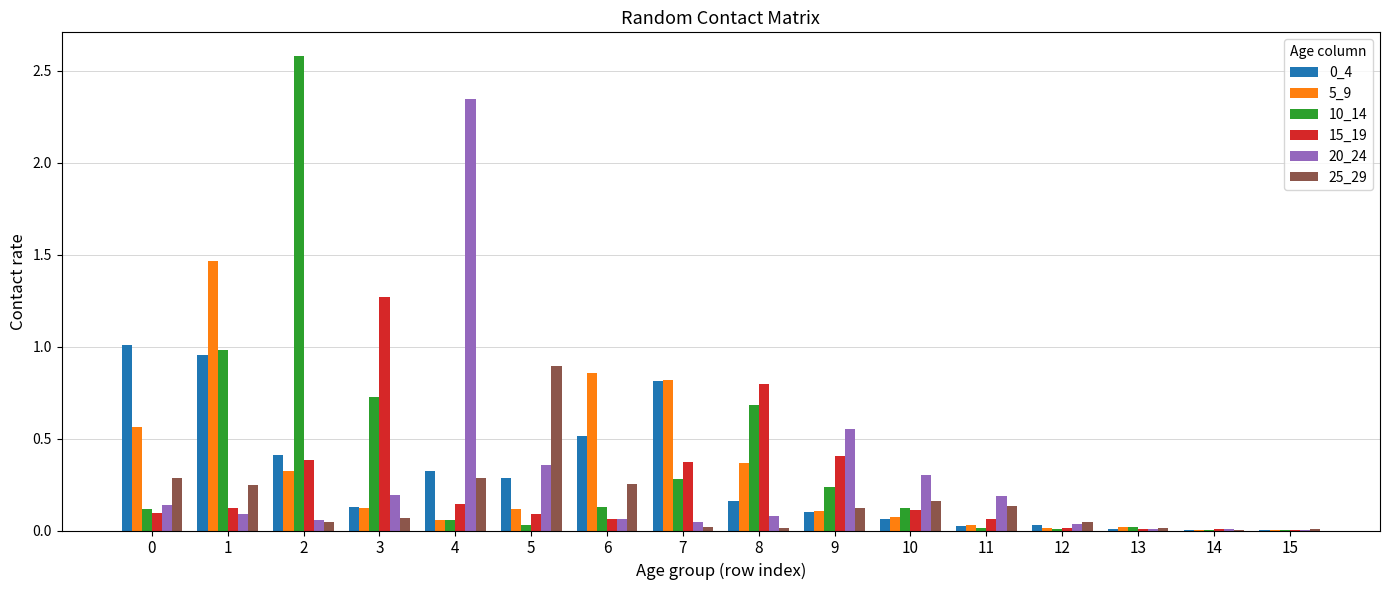

The value of 10_14 at 10 is 0.1. True or false?

True